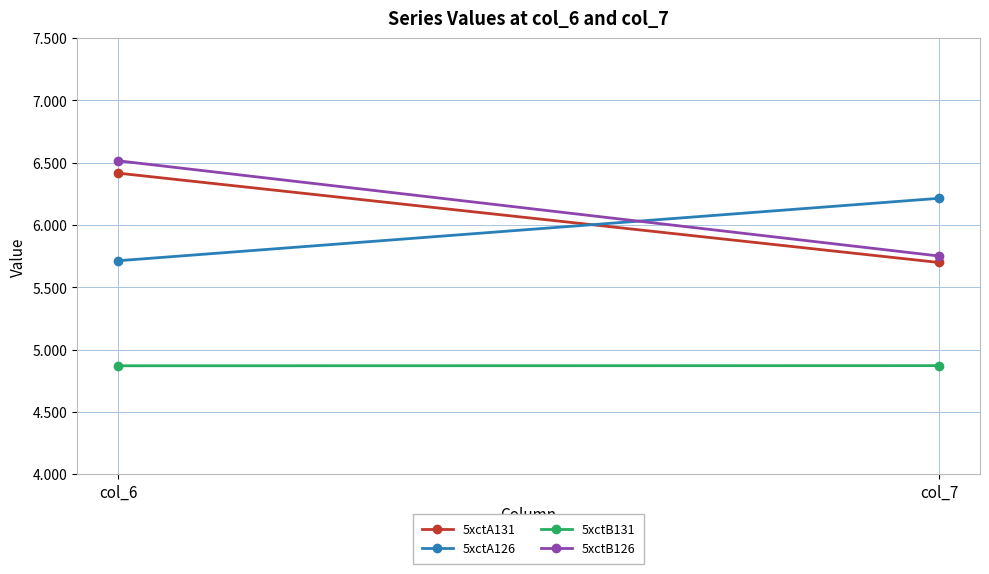

At which category is the sum across all series the highest?

col_6